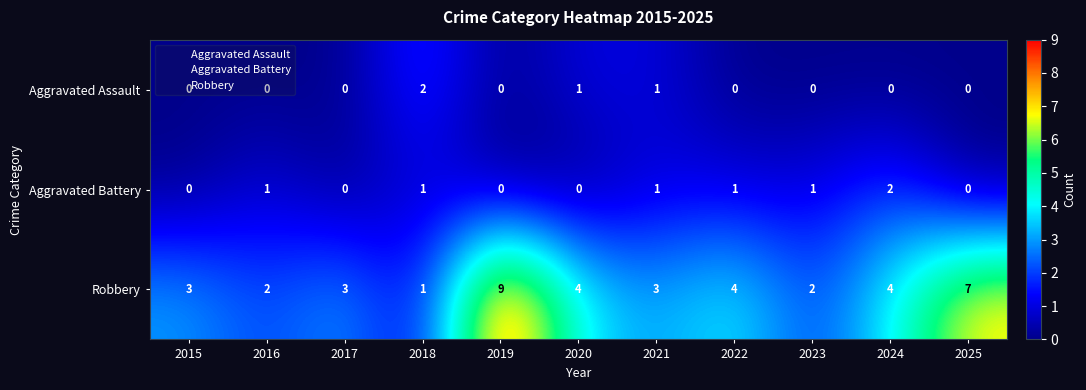

The Aggravated Battery series shows 2 at 2022. True or false?

False